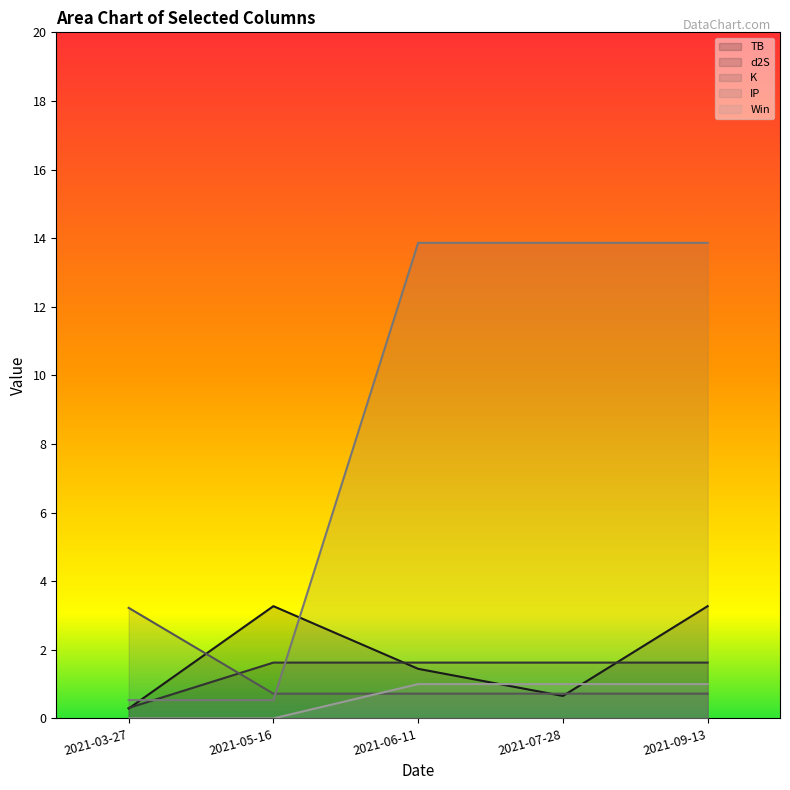

How many values in the TB series exceed 1?

3